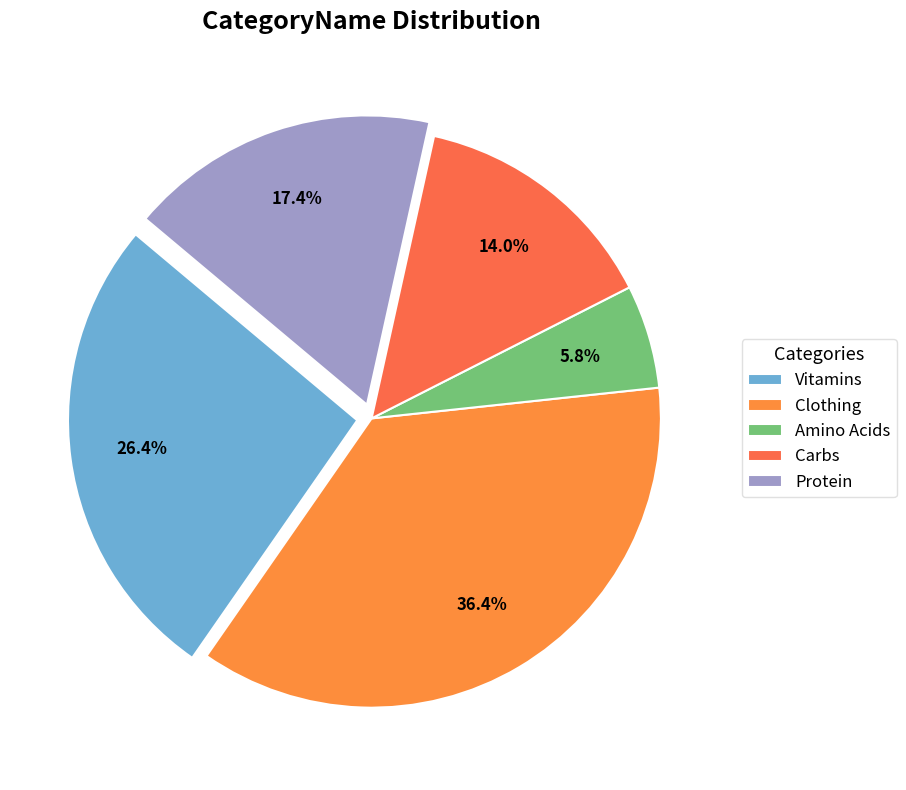

Rank the categories by value from lowest to highest.

Amino Acids, Carbs, Protein, Vitamins, Clothing